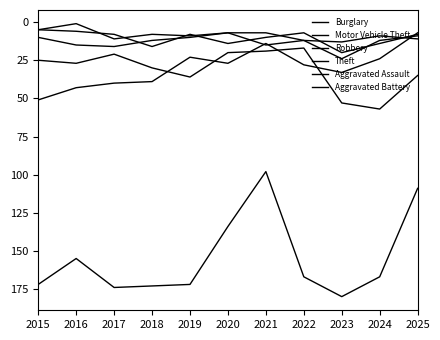

Where is Robbery nearest to the value 15?

2016